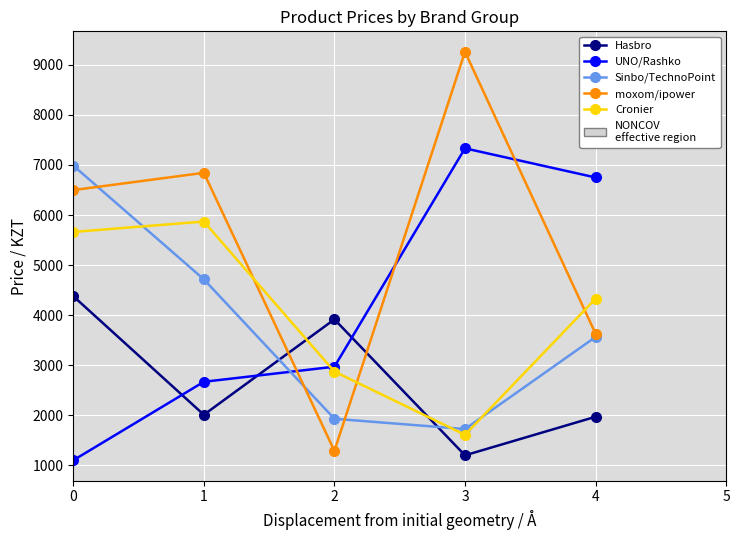

Is it true that moxom/ipower equals 1289 at 2?

True